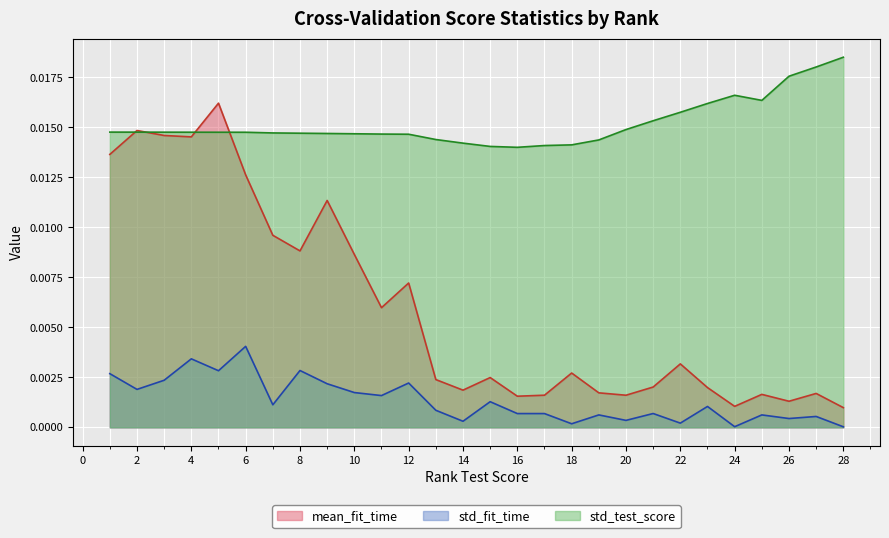

How many interior local peaks does the std_test_score series have?

1